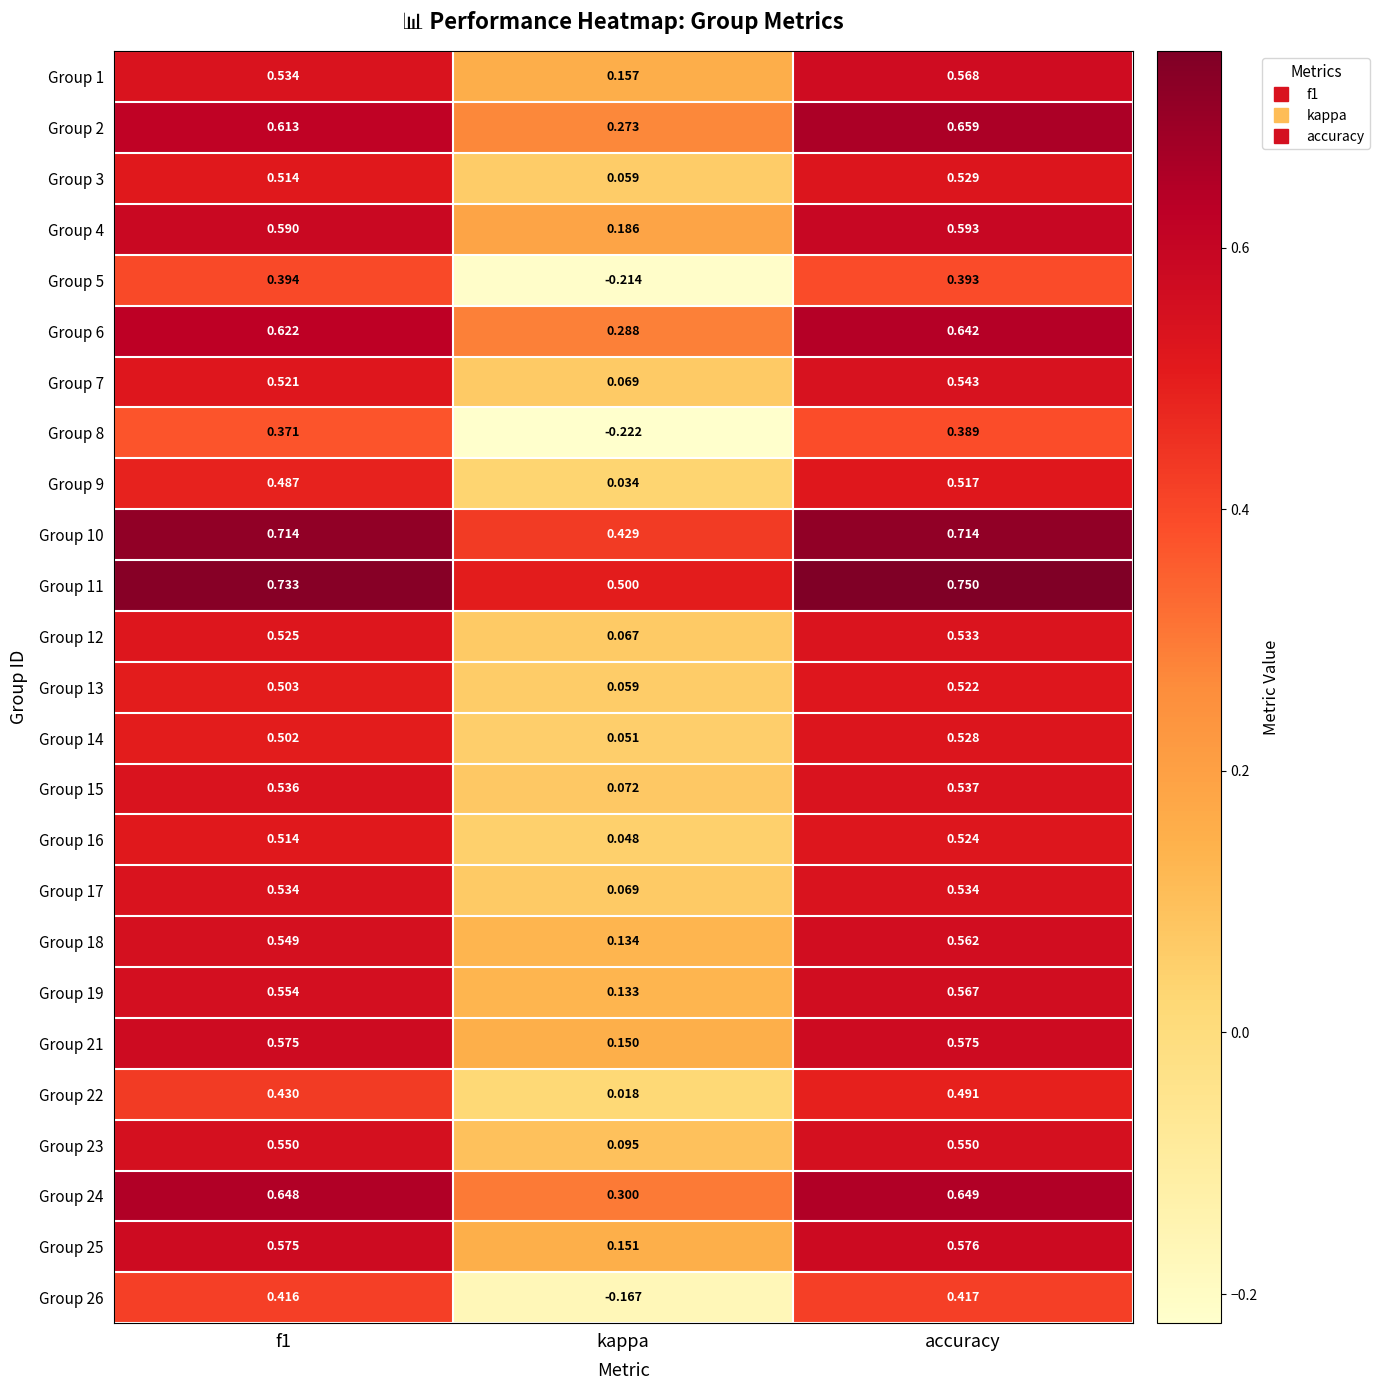

Which category has the lowest value across all series?

kappa